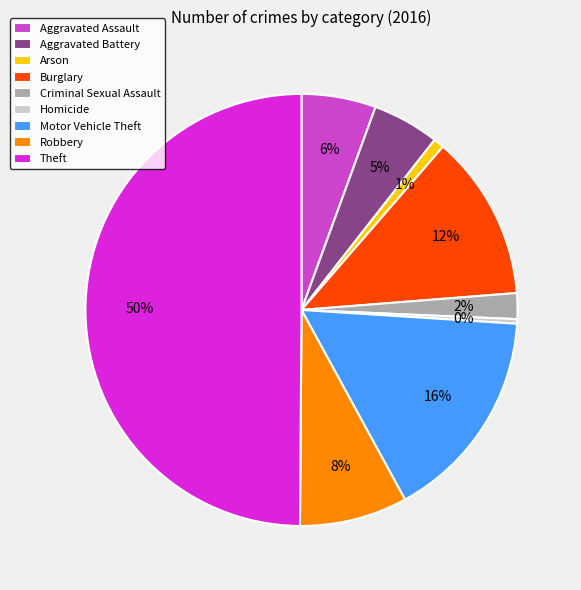

Which category has the biggest portion of the pie?

Theft